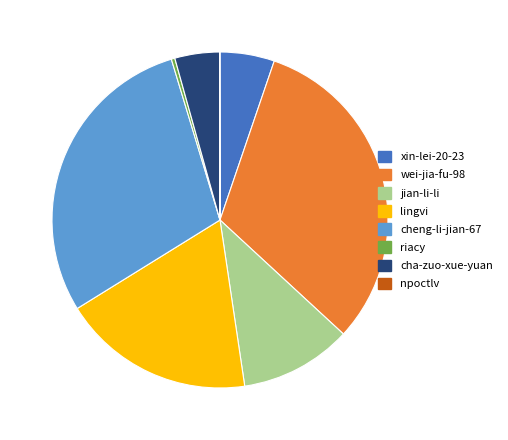

Is it true that riacy is 0% of the pie?

True